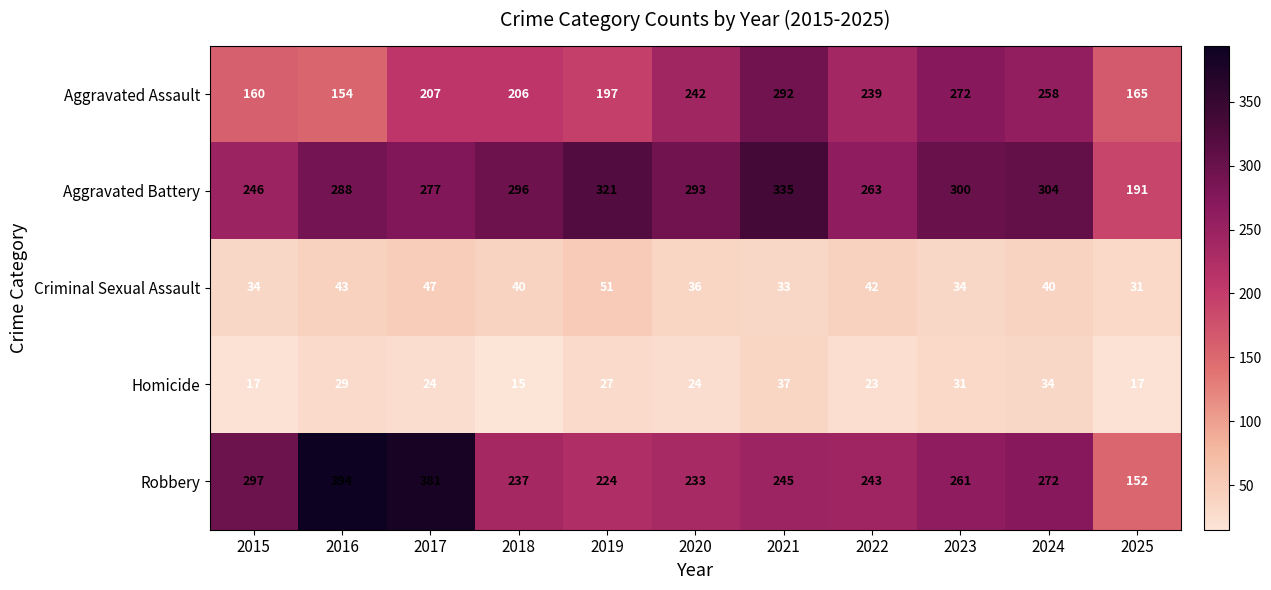

Read the Aggravated Assault value at 2020.

242